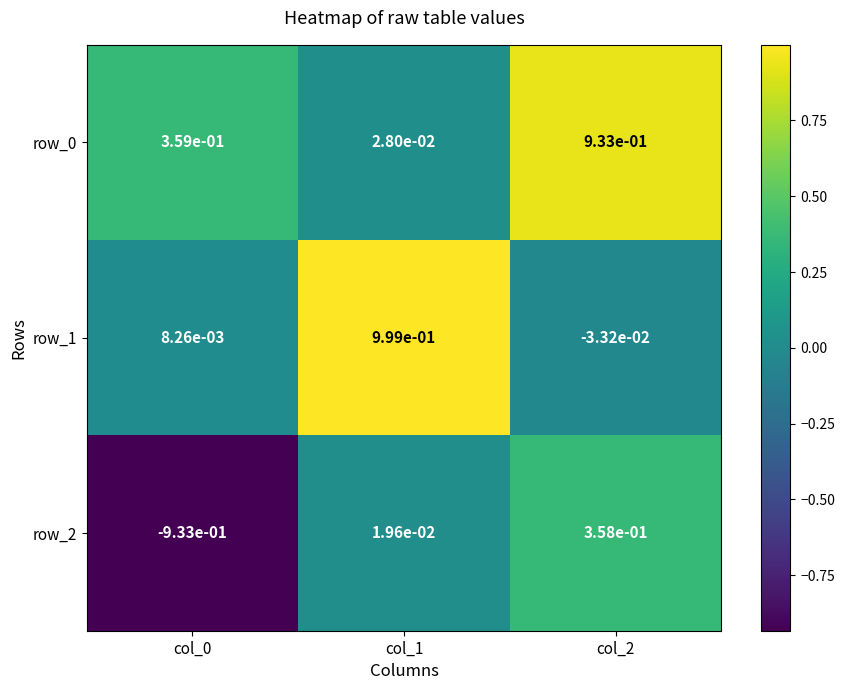

True or false: row_2 has a value of 0.5 at col_2.

False